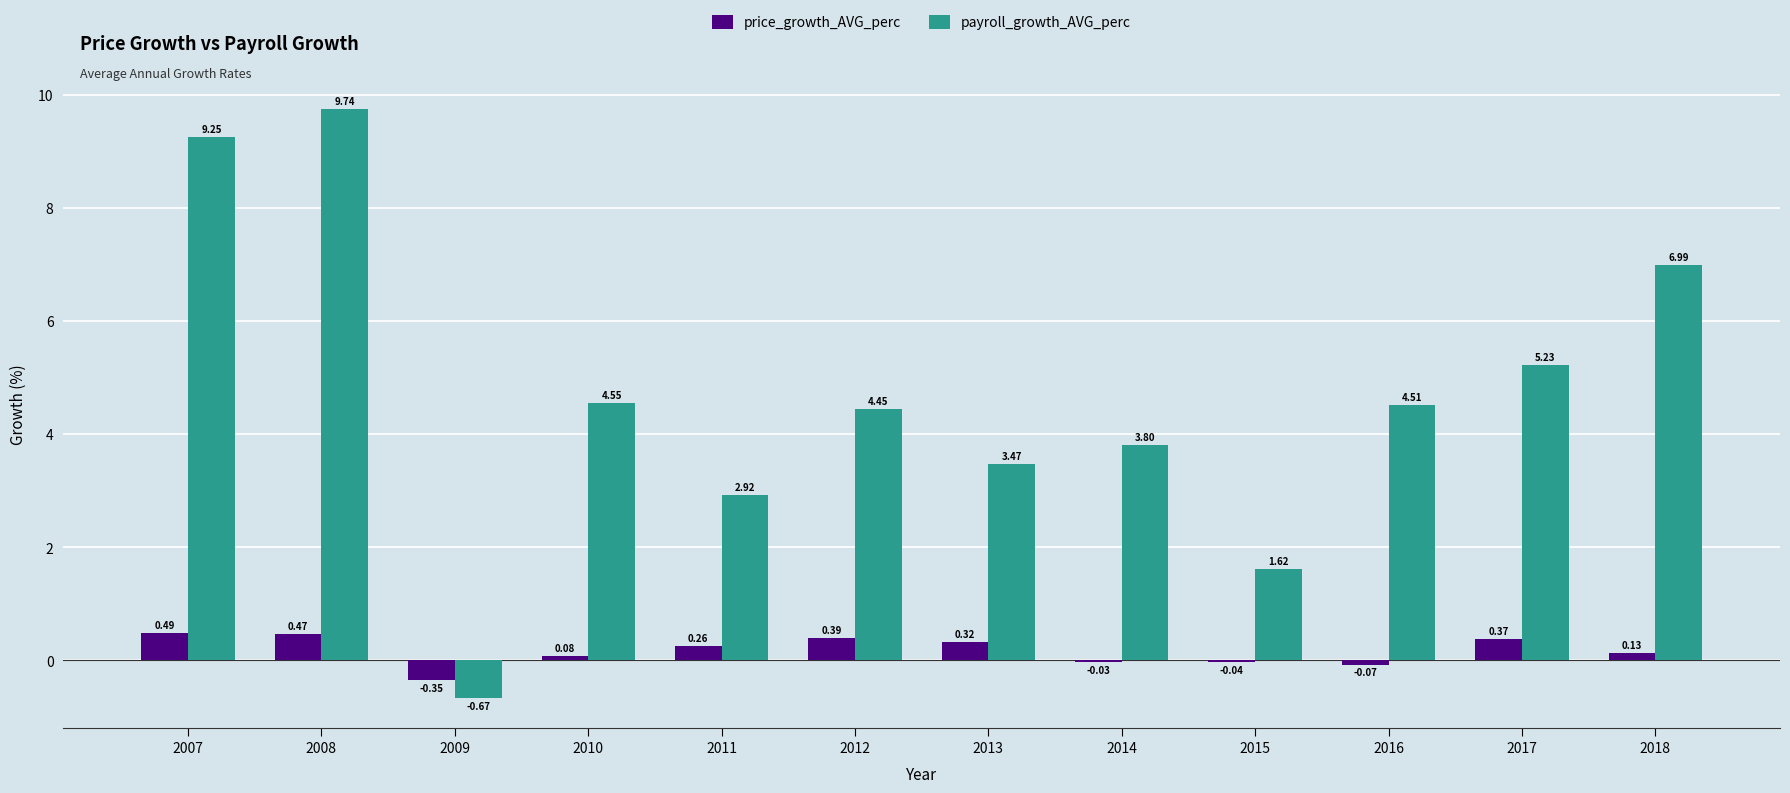

What is the total value across all series at 2010?

4.6